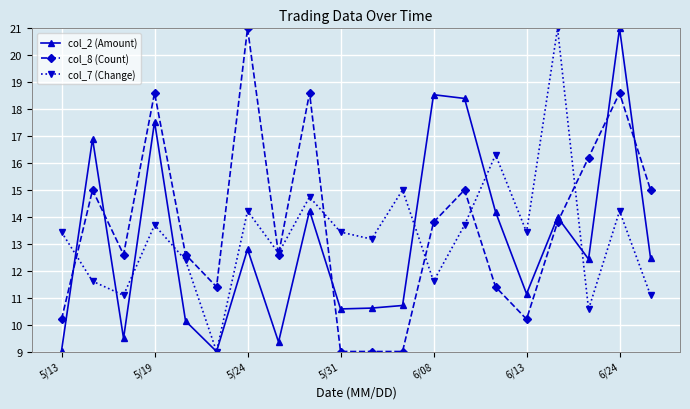

What is the maximum value for col_7 (Change)?

21.0